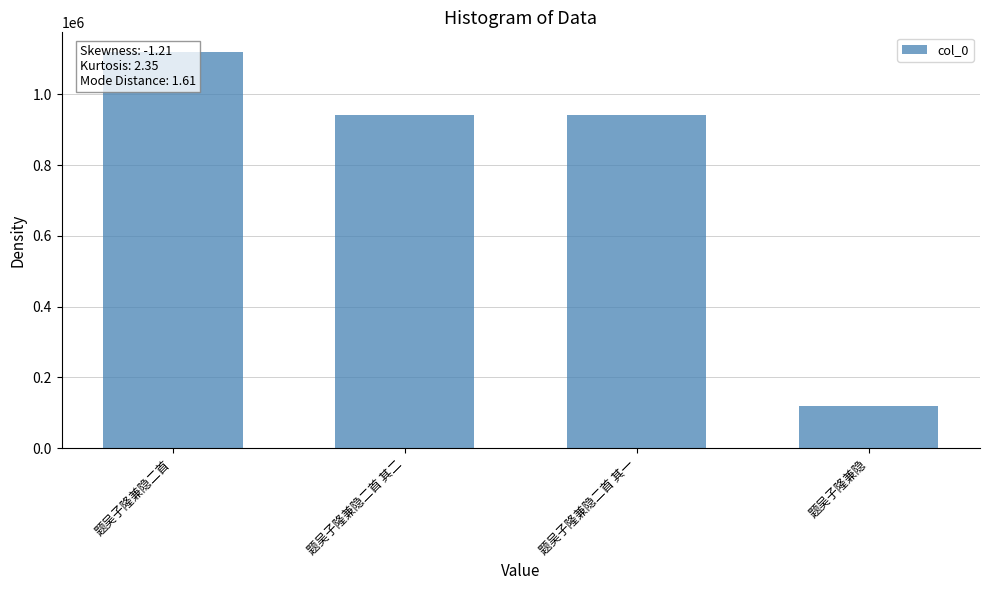

What is the change in value from 题吴子隆兼隐二首 其二 to 题吴子隆兼隐二首 其一?

+1